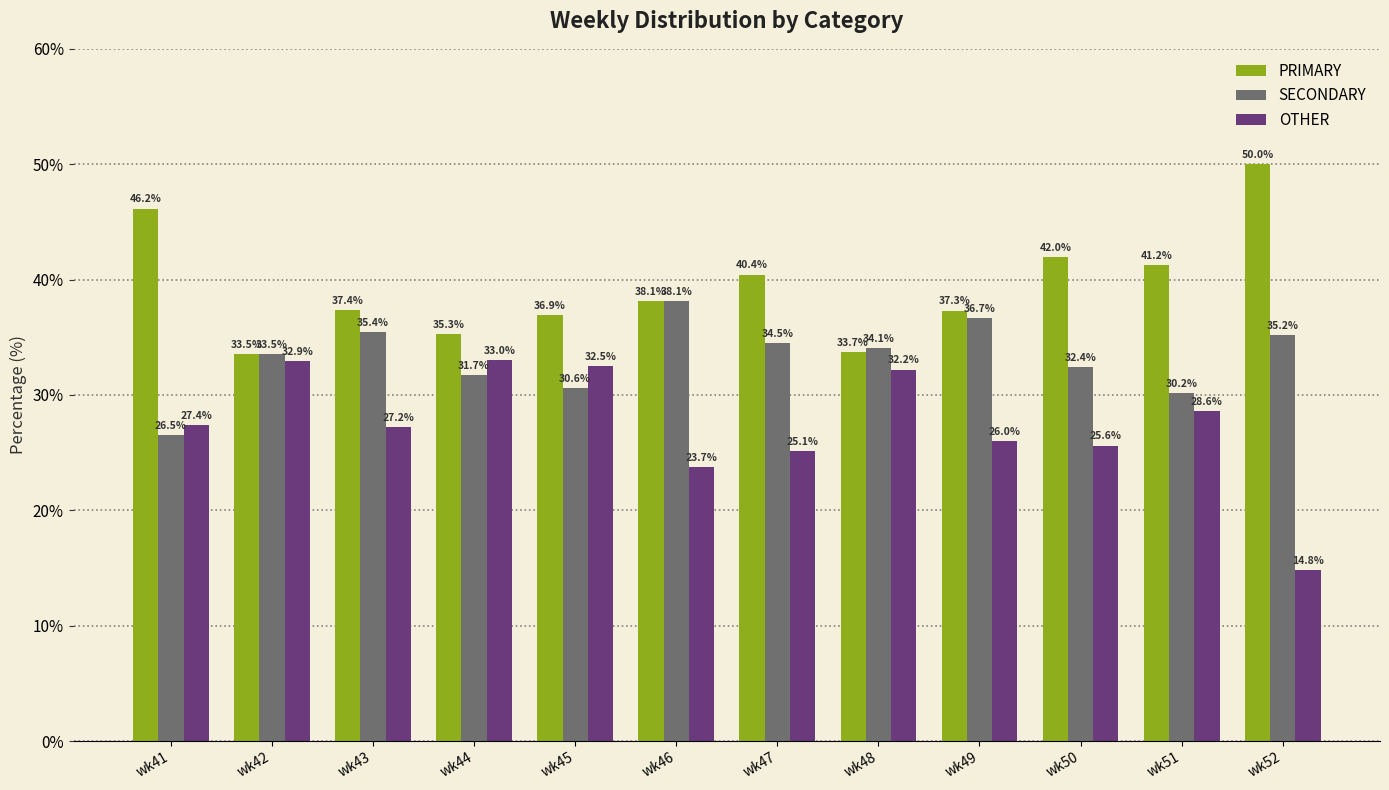

What is the maximum value shown in the chart?

50.0